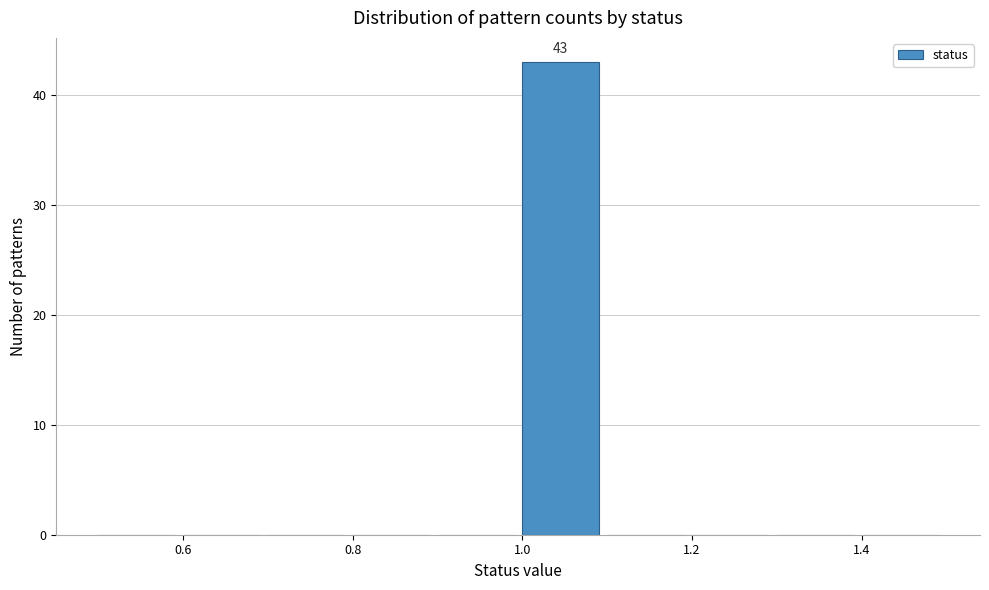

Which range on the x-axis has the tallest bar?

1.0 to 1.1